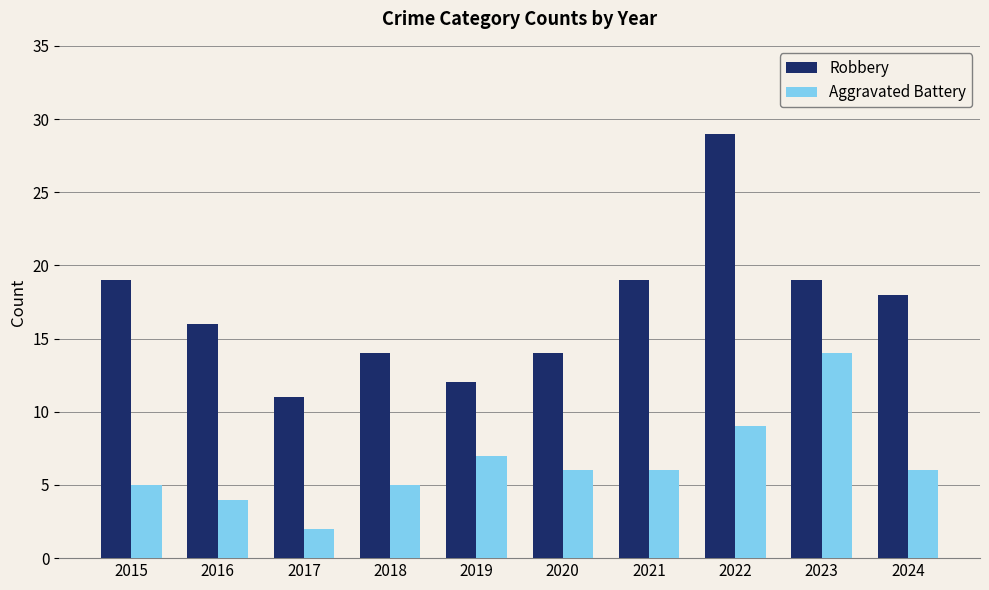

Which series has the widest spread of values?

Robbery